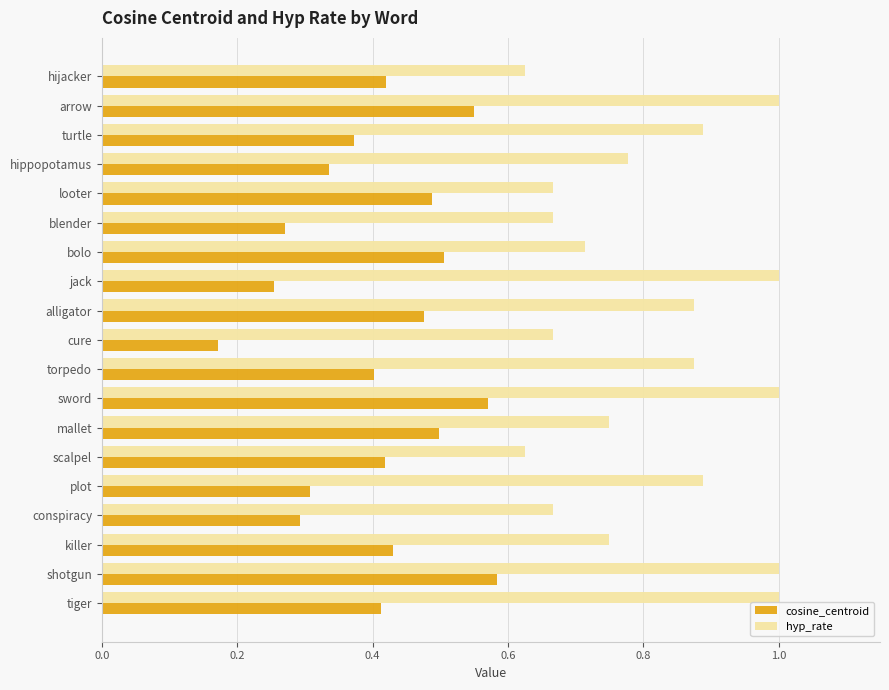

What is the sum of all hyp_rate values?

15.4